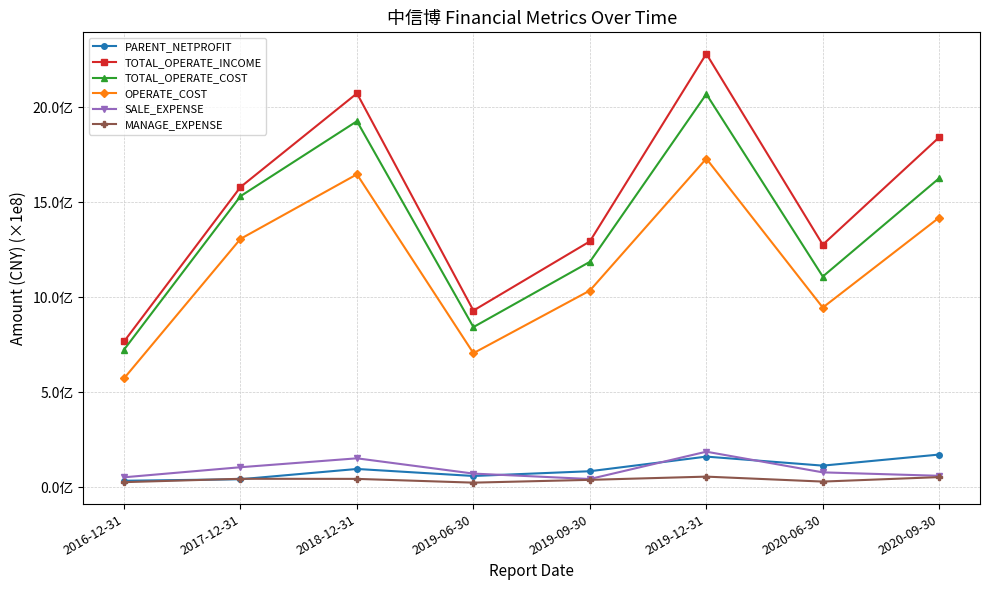

True or false: TOTAL_OPERATE_INCOME and SALE_EXPENSE cross at least once.

False